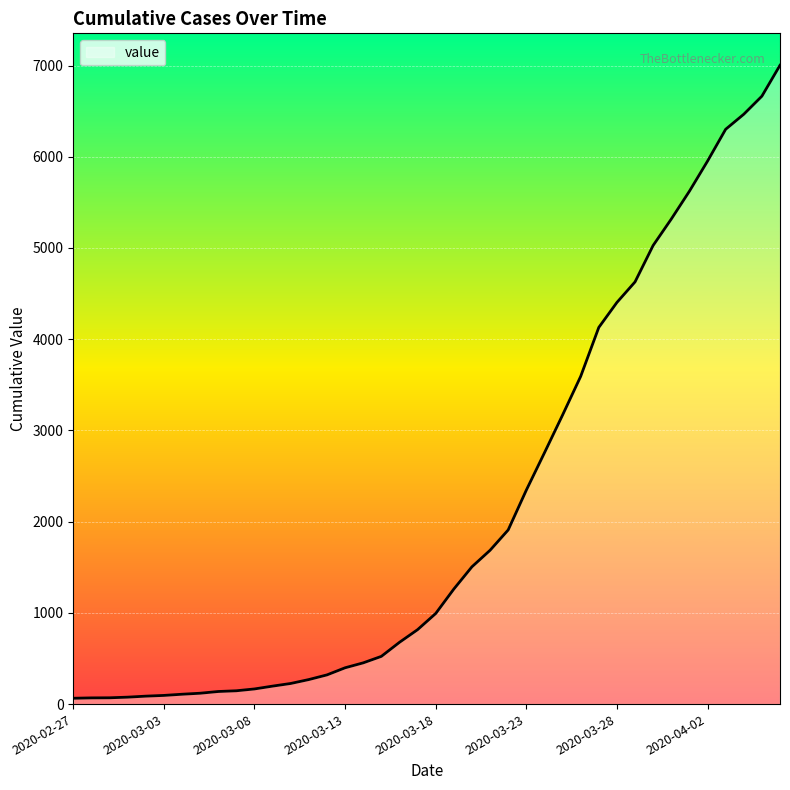

What is the difference between the maximum and minimum values?

6939